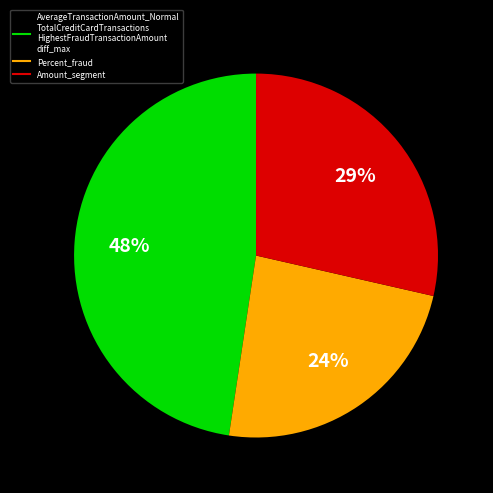

To the nearest percent, what is the difference between the largest and smallest slice percentages?

24%